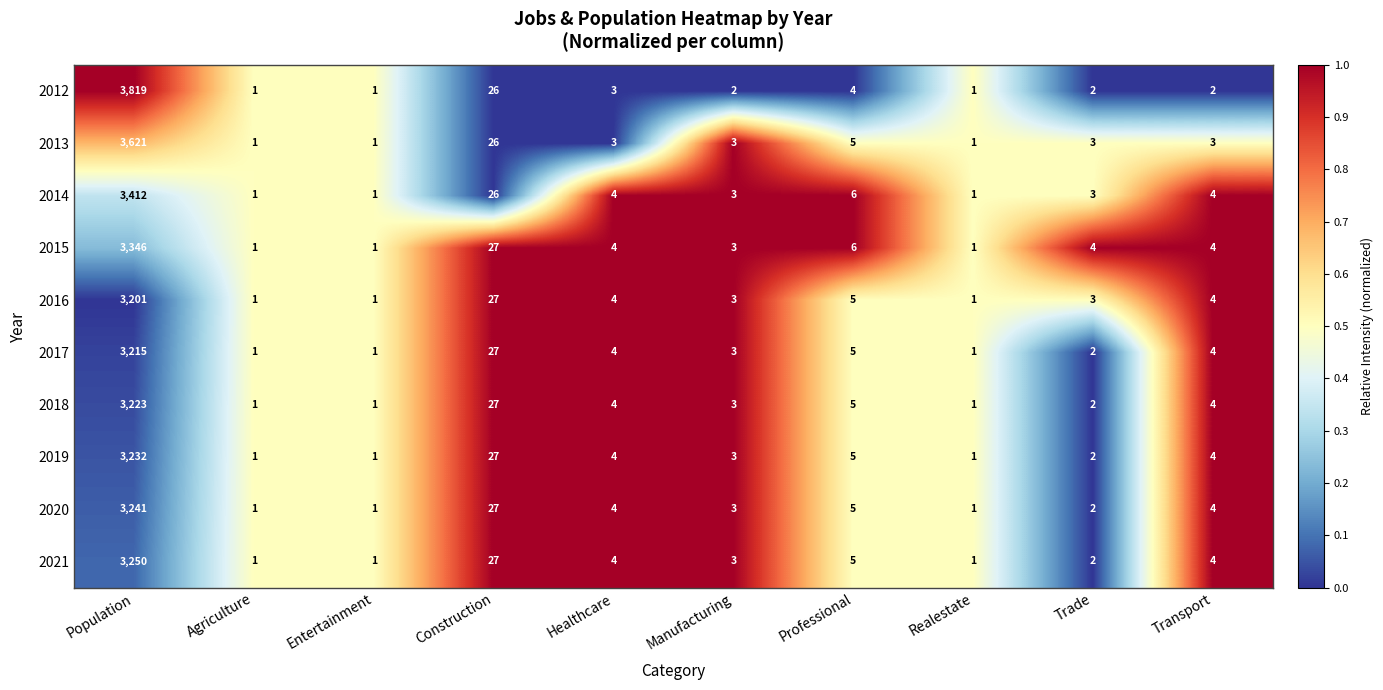

Where is 2019 nearest to the value 1616?

Construction